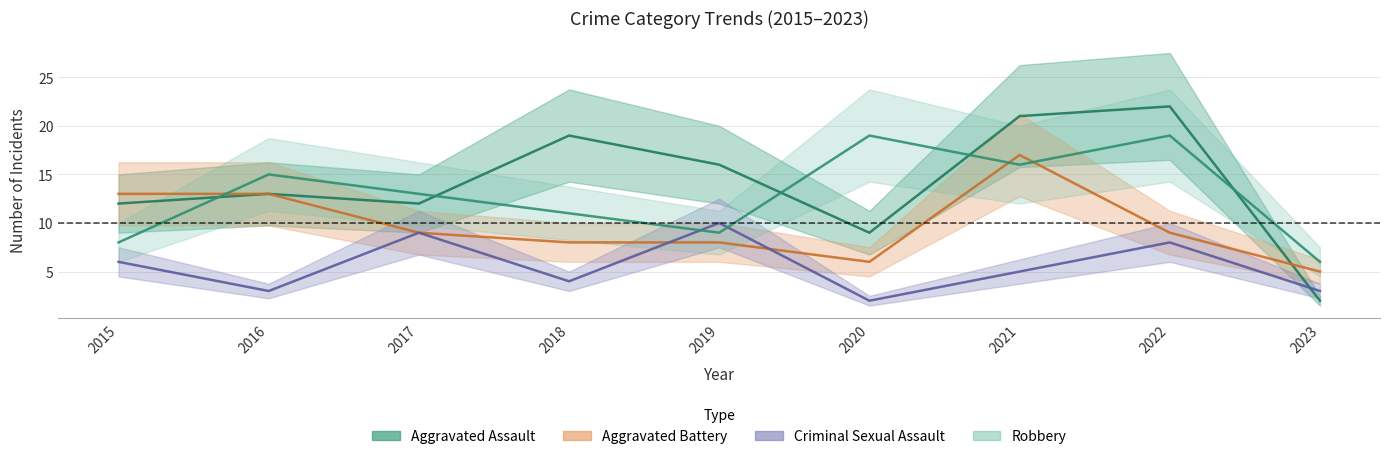

Where do Robbery and Criminal Sexual Assault first cross each other?

2018 and 2019